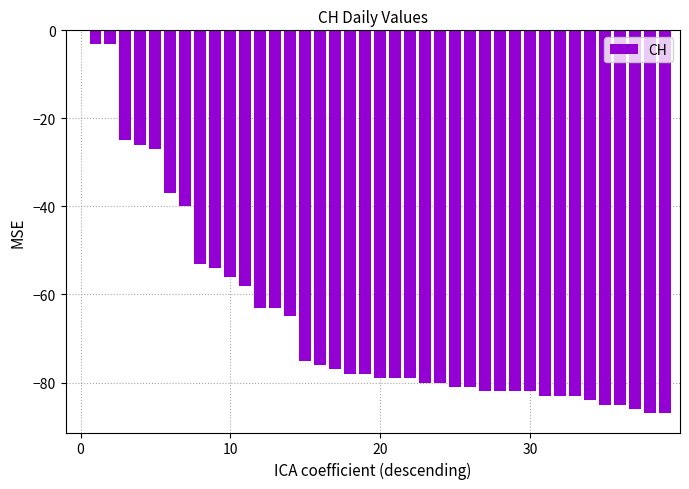

What is the sum of all values?

-2607